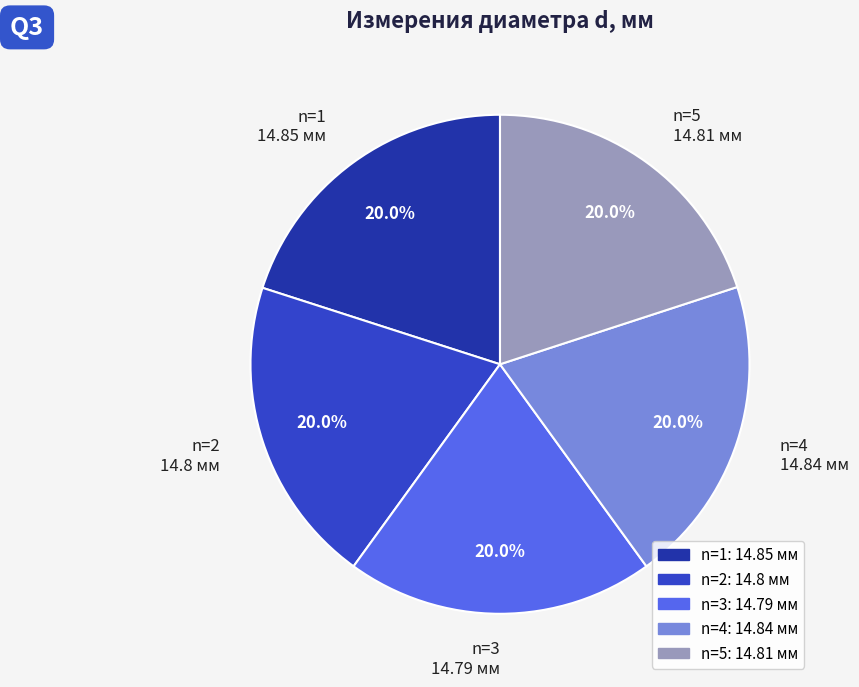

To the nearest percent, what is the average slice percentage?

20%